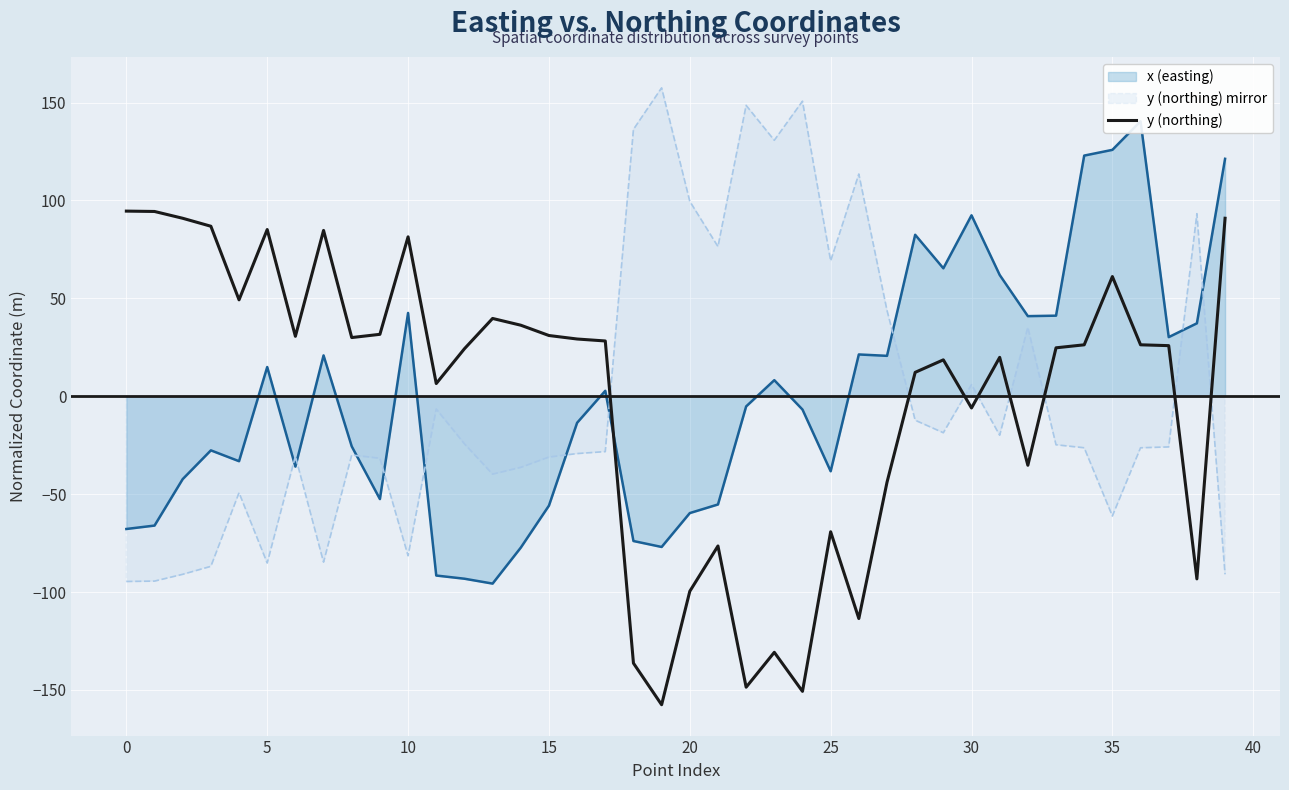

What is the change in value from 20 to 21?

+23.1